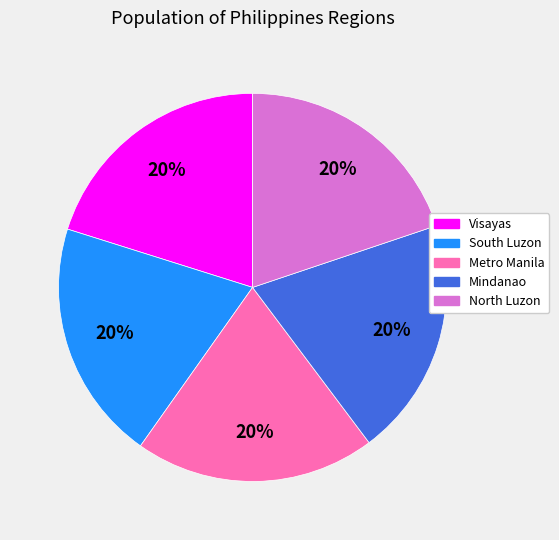

What percentage is the North Luzon slice, to the nearest percent?

20%